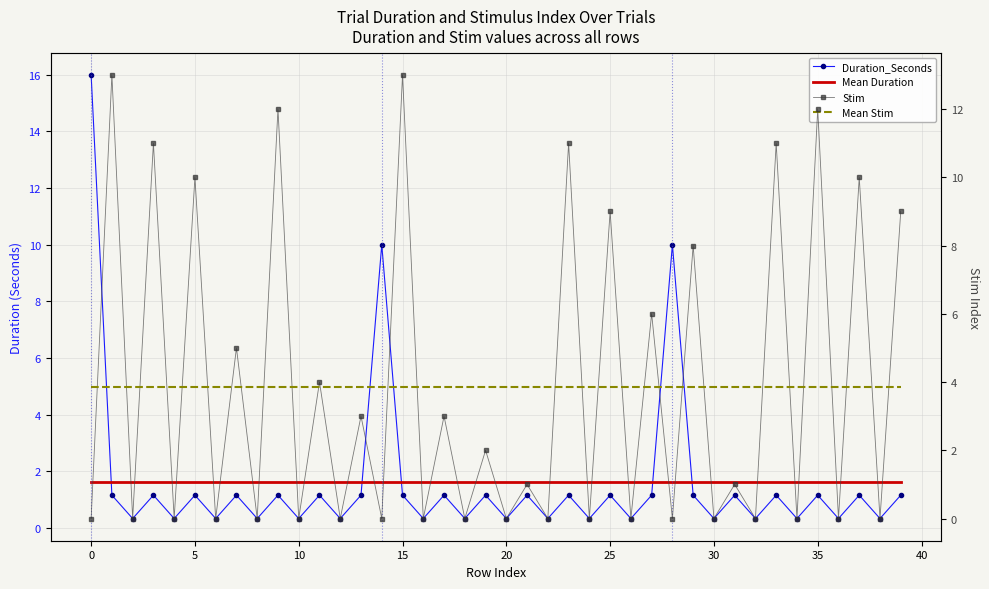

What are all the series names shown in the legend?

Duration_Seconds, Mean Duration, Stim, Mean Stim